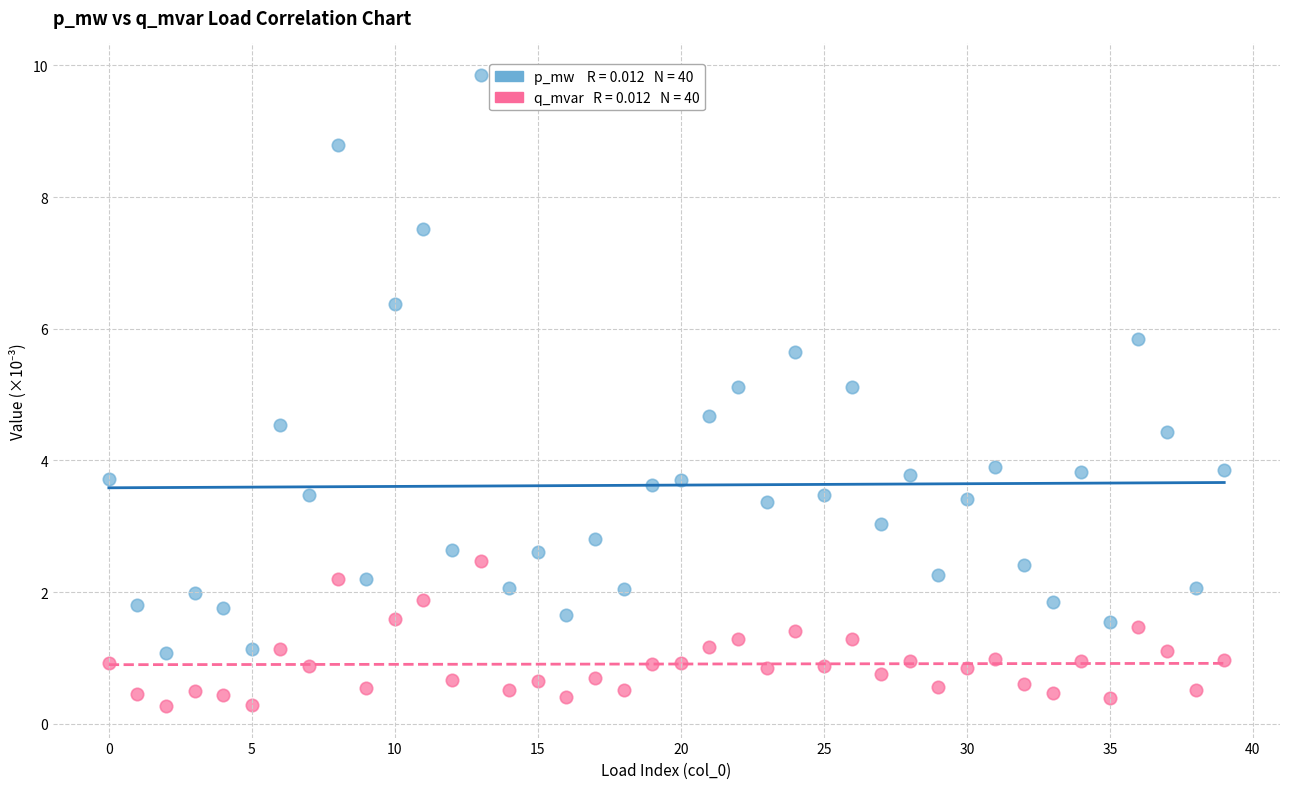

Across all data points, what is the range of Y values (max minus min)?

9.6